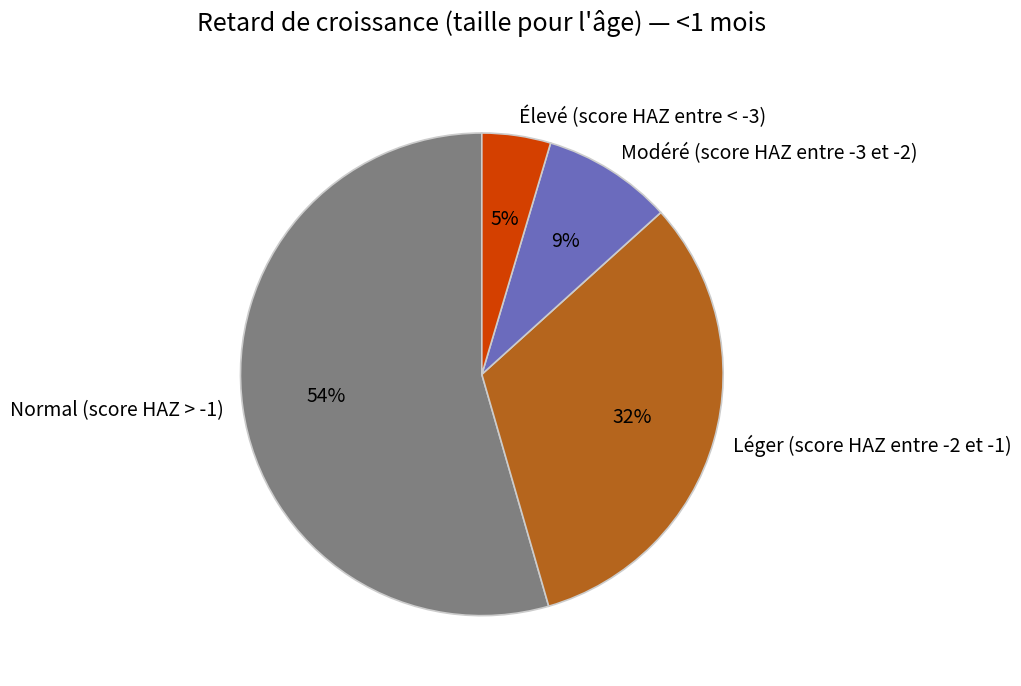

Combined, do Normal (score HAZ > -1) and Élevé (score HAZ entre < -3) account for over 50%?

Yes